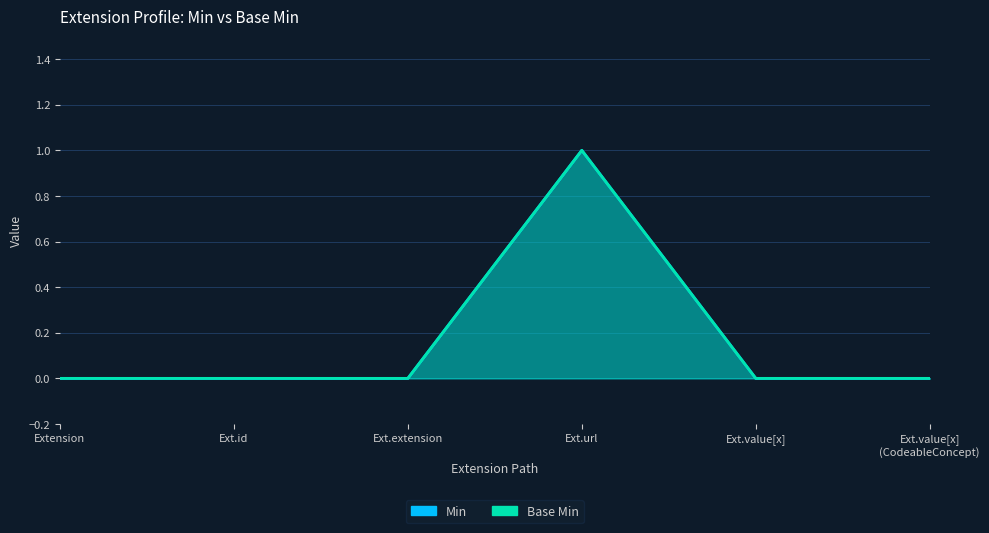

True or false: Min and Base Min cross at least once.

False